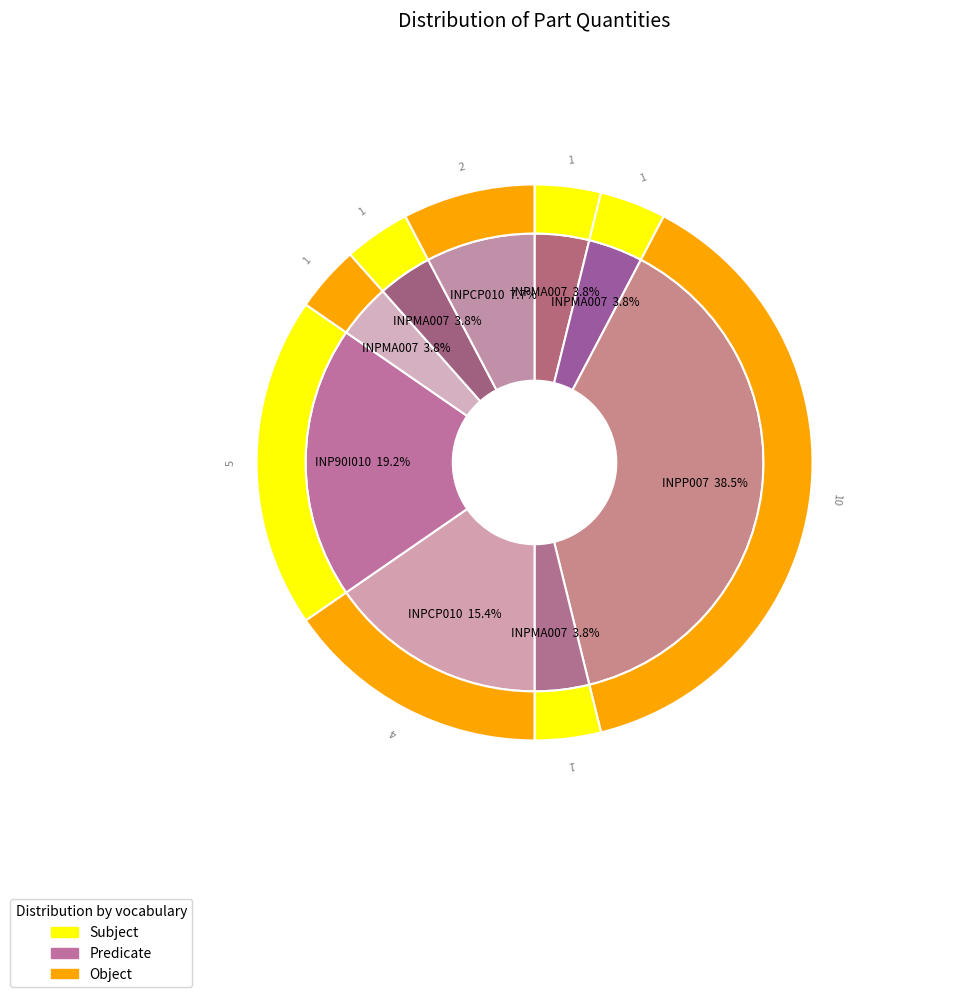

Is there any slice that represents more than half of the pie?

No